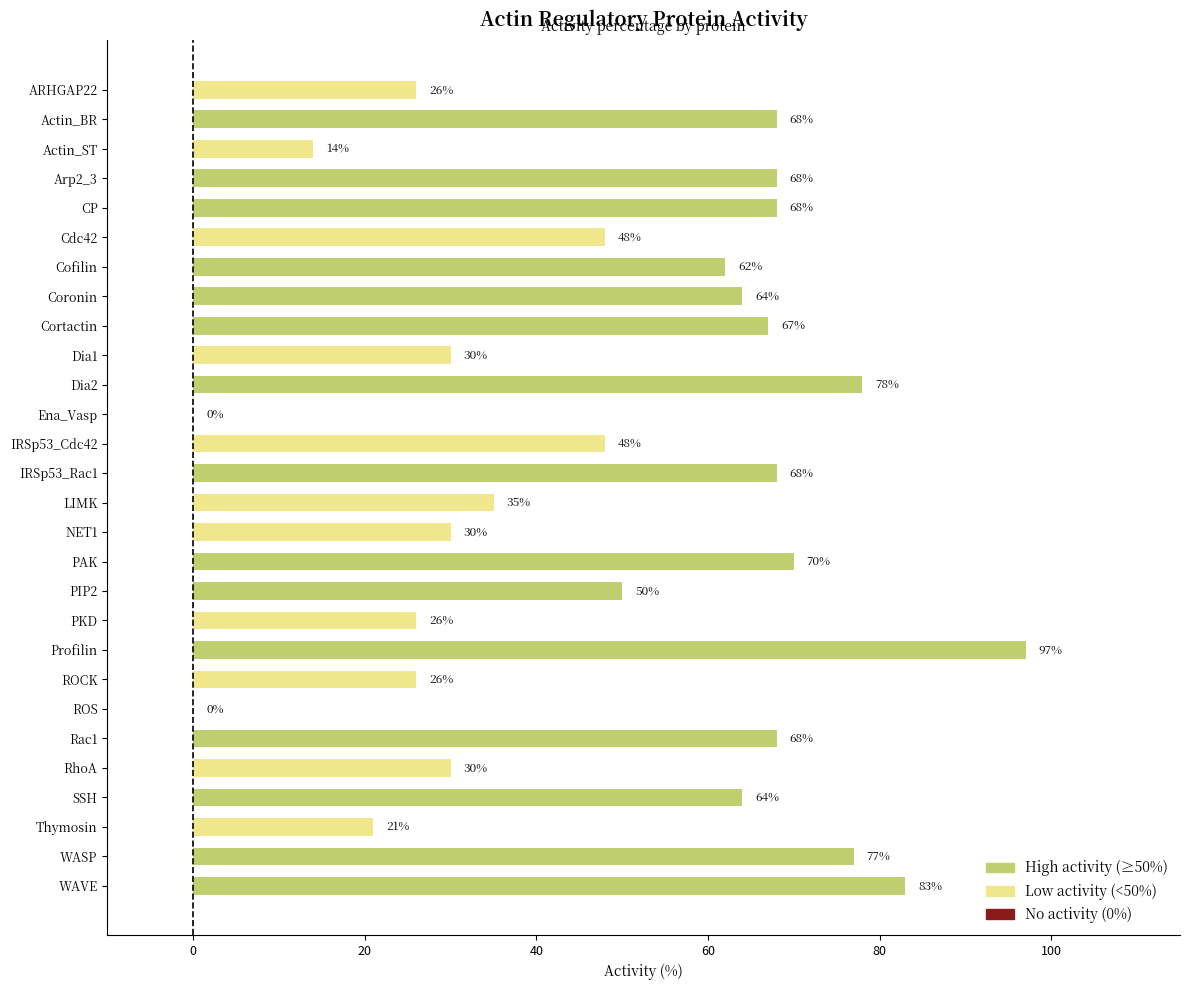

Which has a higher value, Cdc42 or Rac1?

Rac1